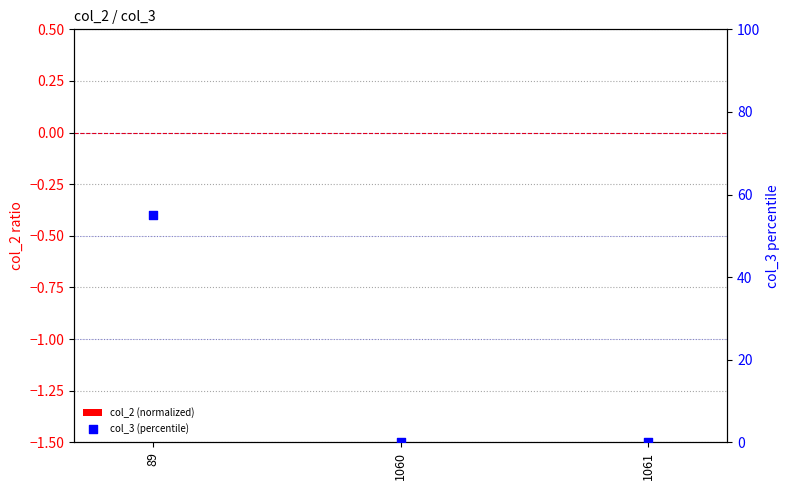

Which series has the largest total across all categories?

col_3 (percentile)